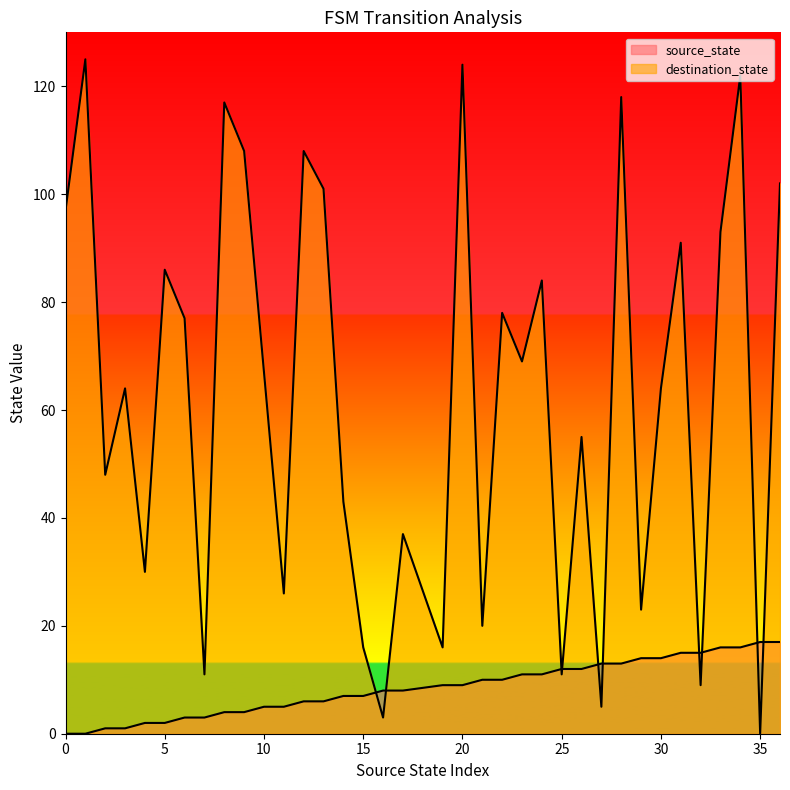

At which category does destination_state reach its first local peak?

1